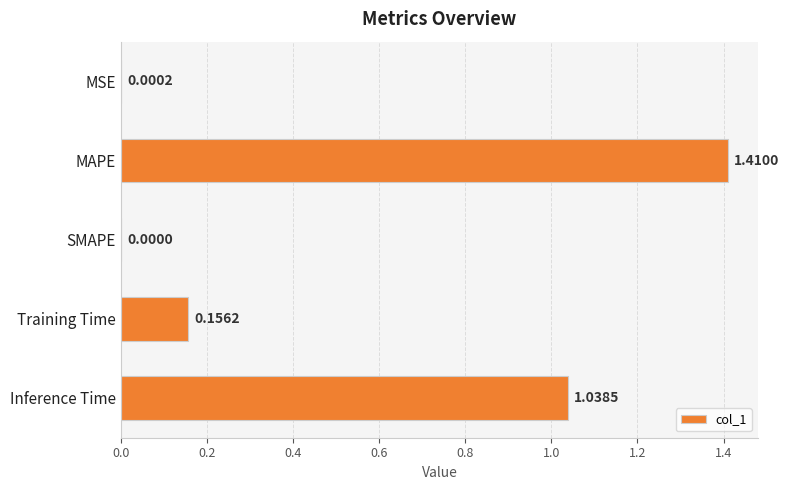

Where is the data nearest to the value 0?

SMAPE